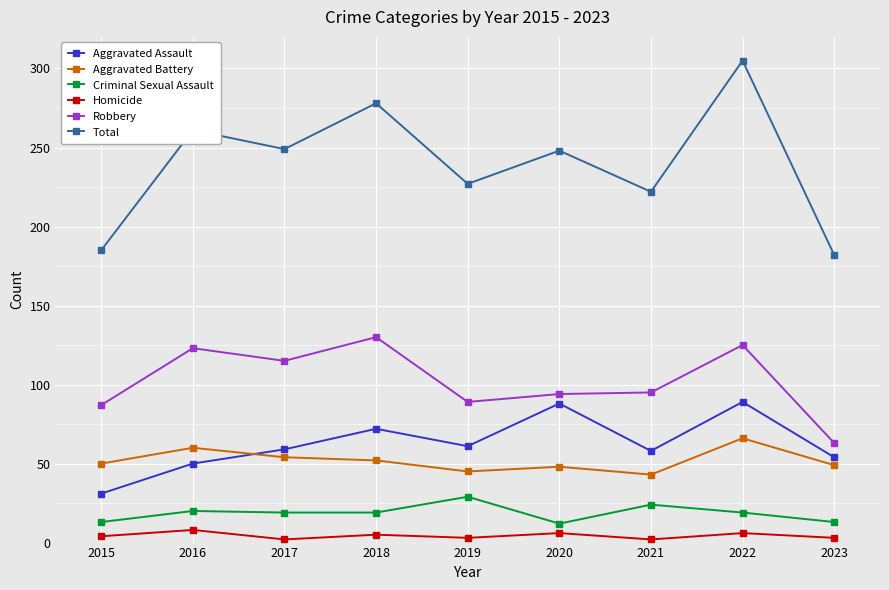

Read the Total value at 2016, to the nearest 50.

250